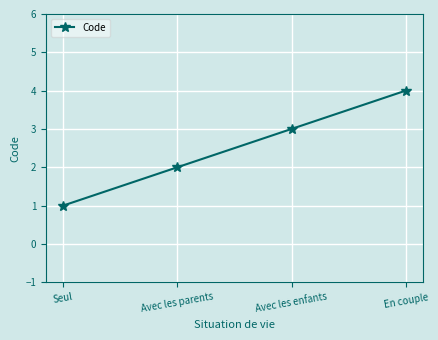

How many distinct data groups are displayed?

1